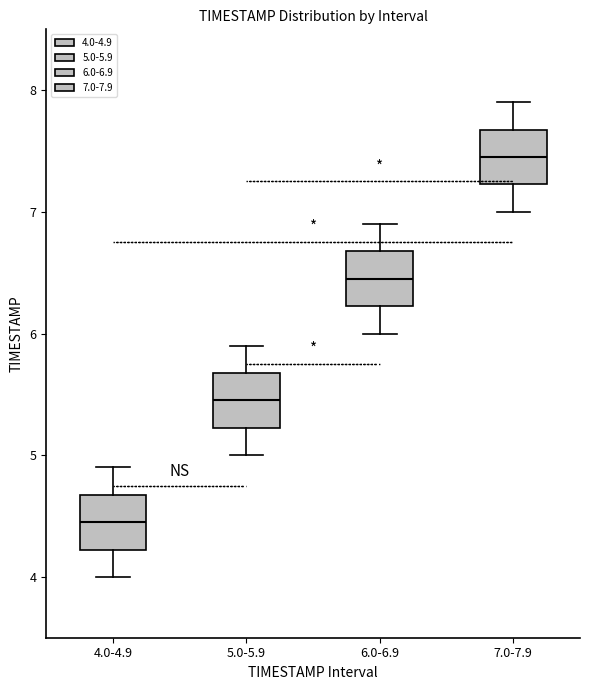

Reading left to right, transcribe this box plot: for each box, give where its median line is, the range the box spans, and where its two whiskers end, as read against the y-axis. The values are not printed on the chart, so give them approximately, as read against the axis.

4.0-4.9: median 4.5, box 4.2 to 4.7, whiskers 4.0 to 4.9
5.0-5.9: median 5.5, box 5.2 to 5.7, whiskers 5.0 to 5.9
6.0-6.9: median 6.5, box 6.2 to 6.7, whiskers 6.0 to 6.9
7.0-7.9: median 7.5, box 7.2 to 7.7, whiskers 7.0 to 7.9